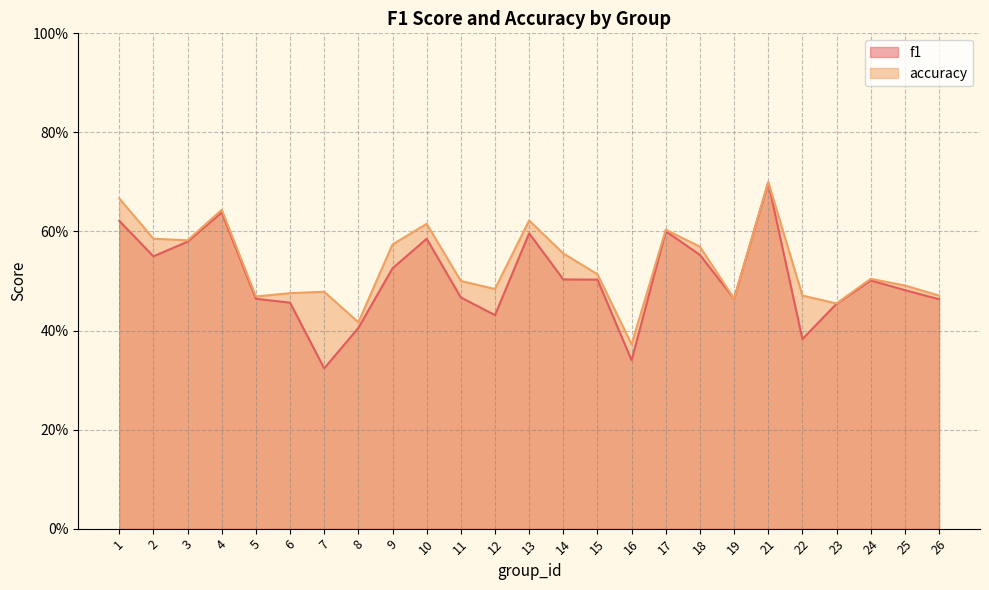

The accuracy series shows 0.9 at 15. True or false?

False